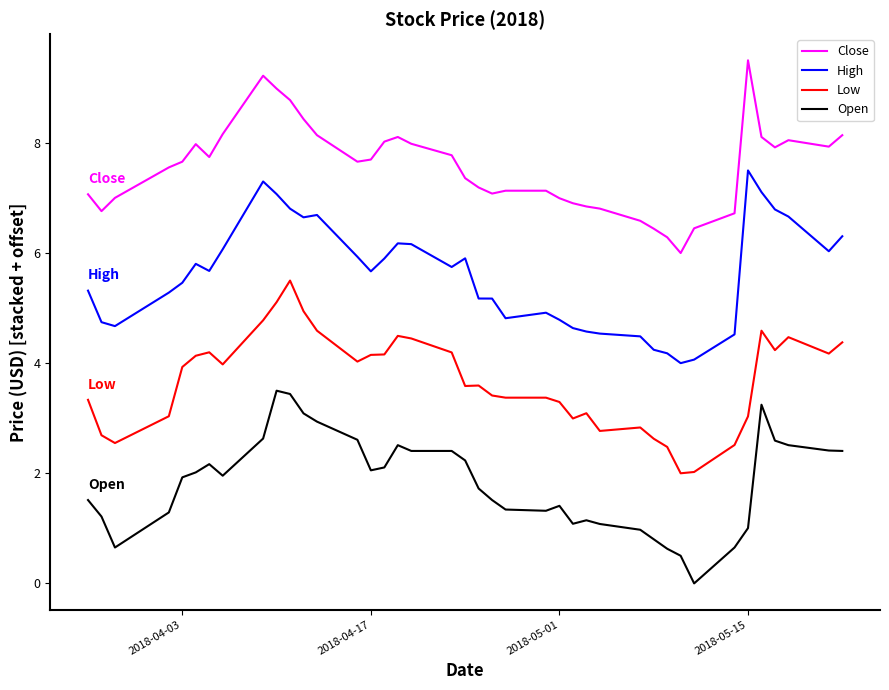

What is the lowest value of the High series?

4.0